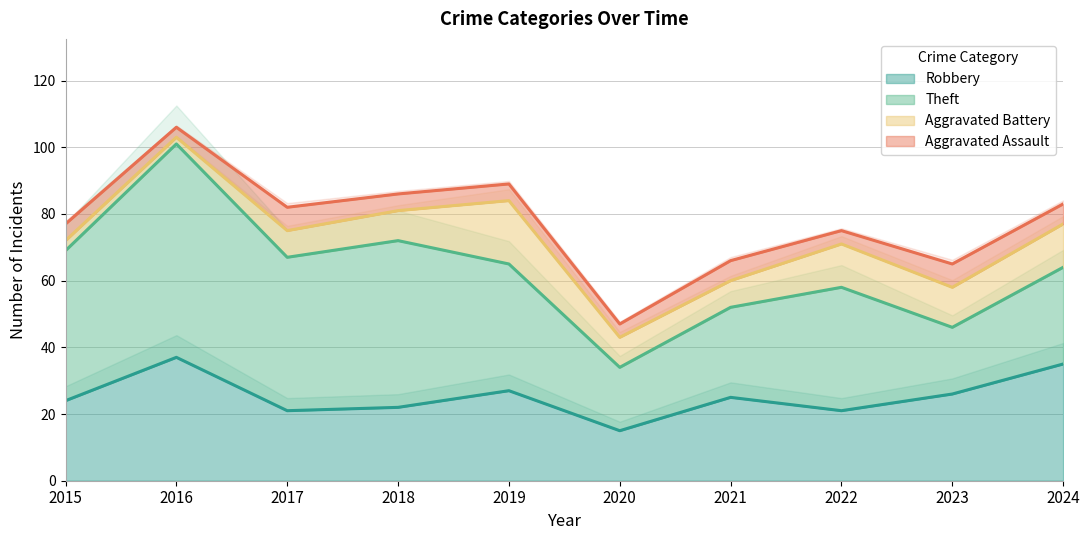

At which category is the sum across all series the highest?

2016